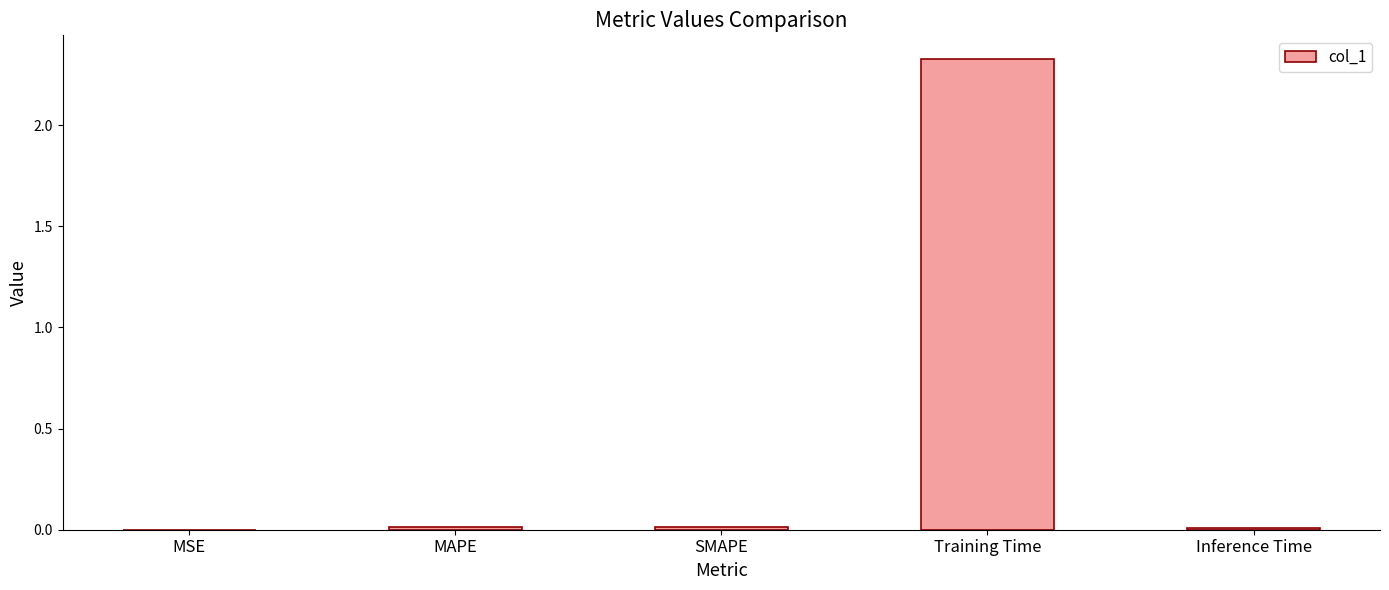

At which category does the chart reach its peak across all series?

Training Time